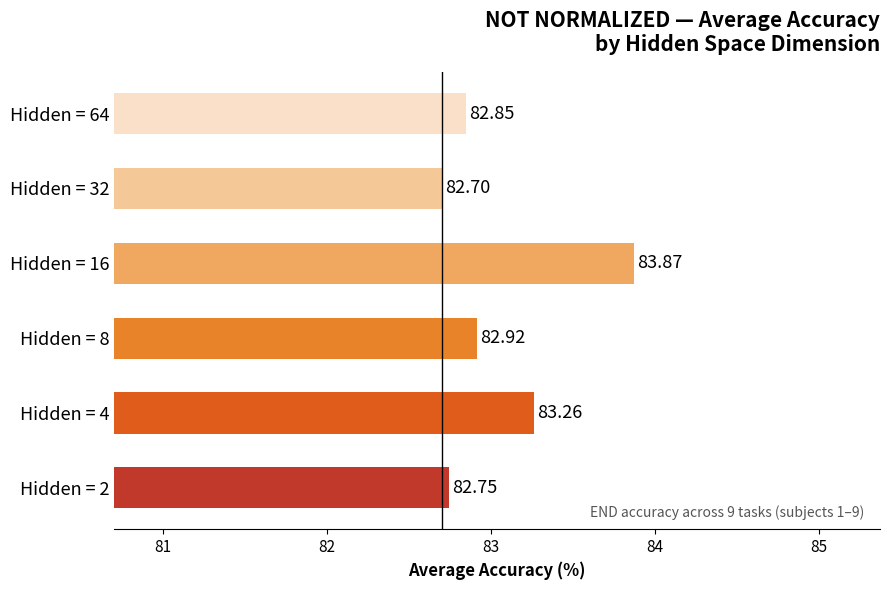

What is the change in value from Hidden = 2 to Hidden = 16?

+1.1